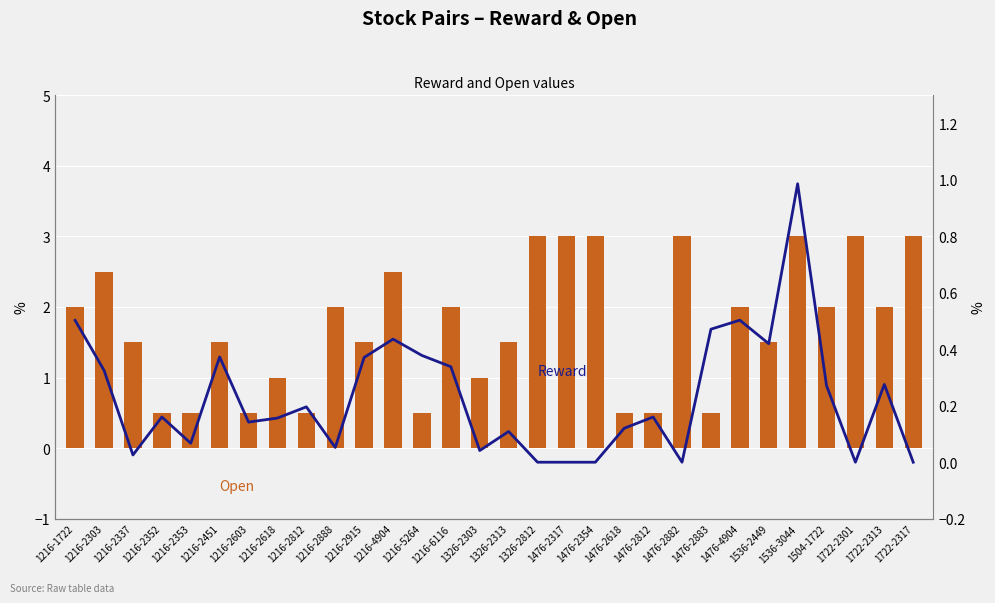

What is the sum of all Open values?

51.5